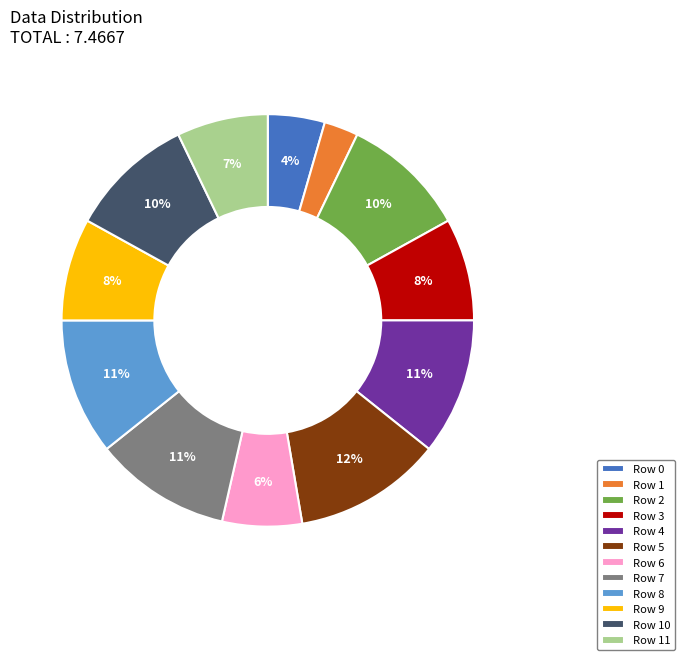

To the nearest percent, what is the combined percentage of Row 8 and Row 9?

19%